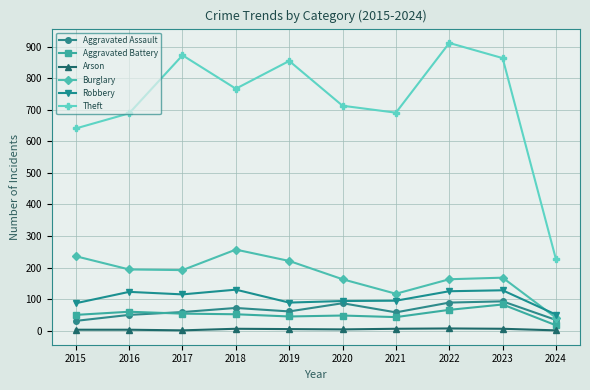

True or false: Arson and Theft intersect in this chart.

False